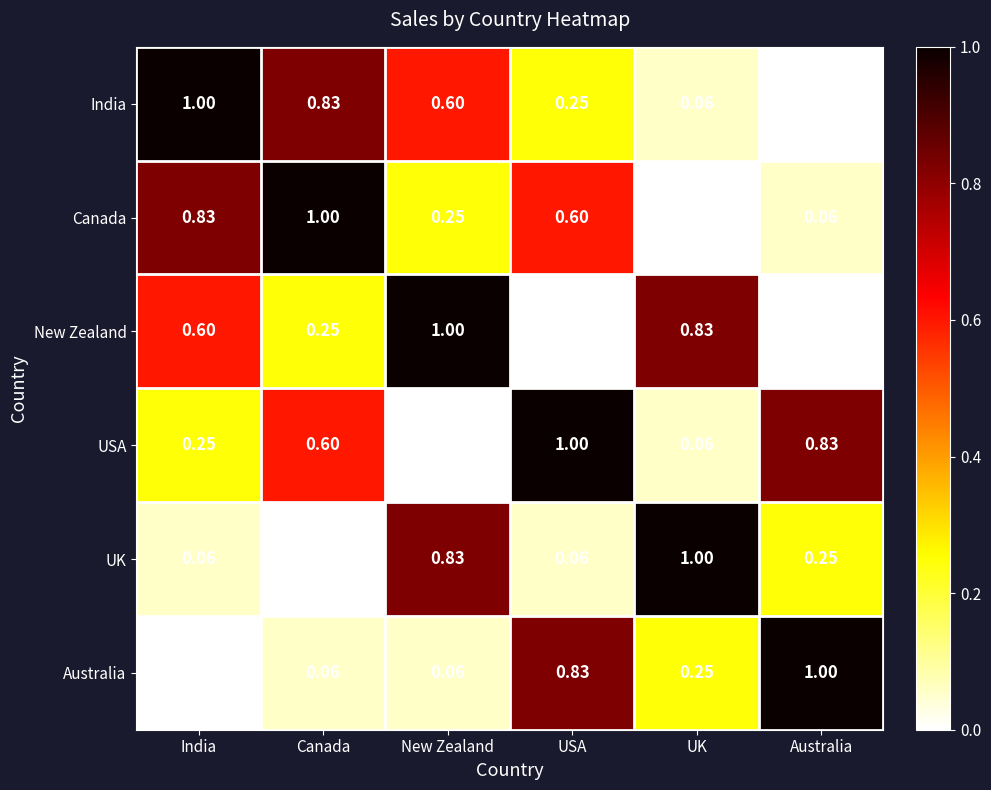

Where is Canada nearest to the value 0?

UK